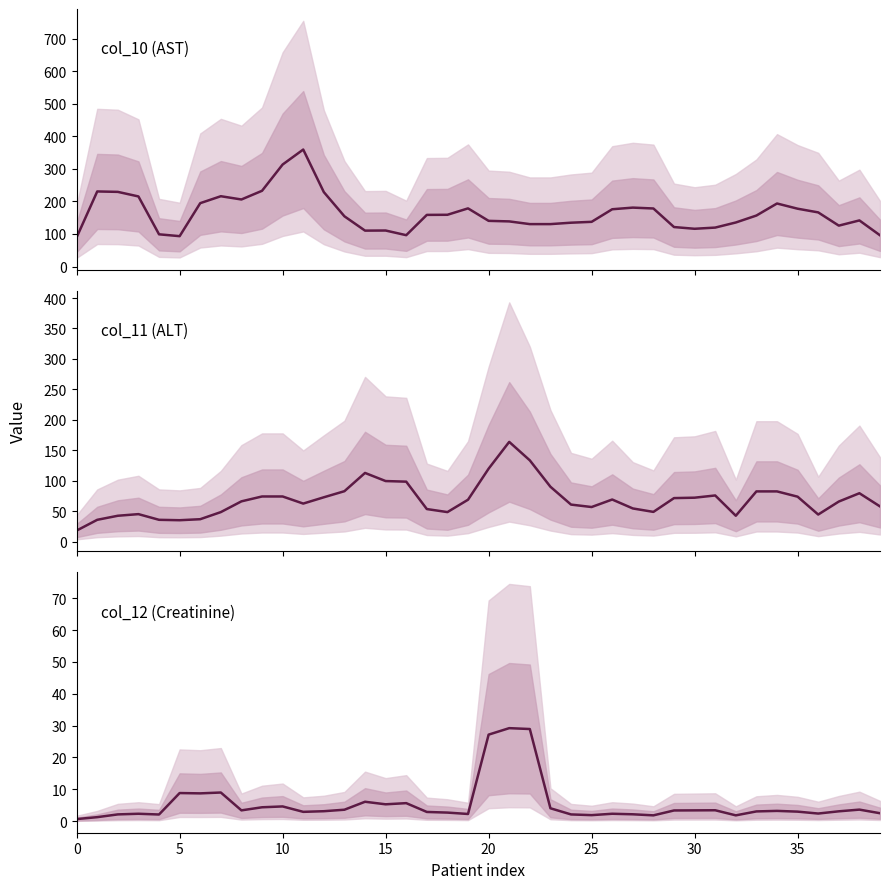

Which has a higher value, 17 or 13?

17